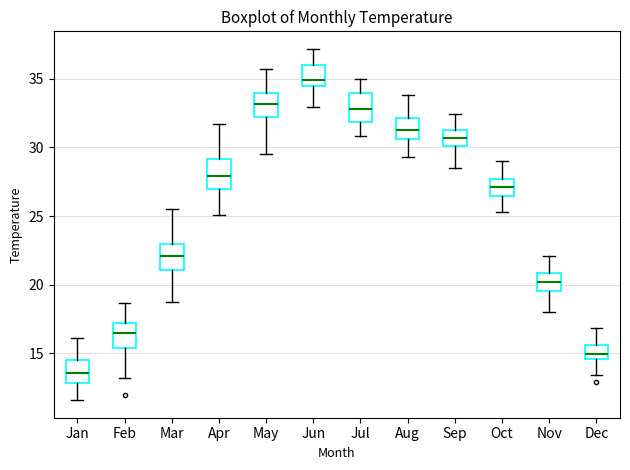

Where does the median line of the box for Jan sit on the y-axis? The values are not printed on the chart, so give them approximately, as read against the axis.

13.5